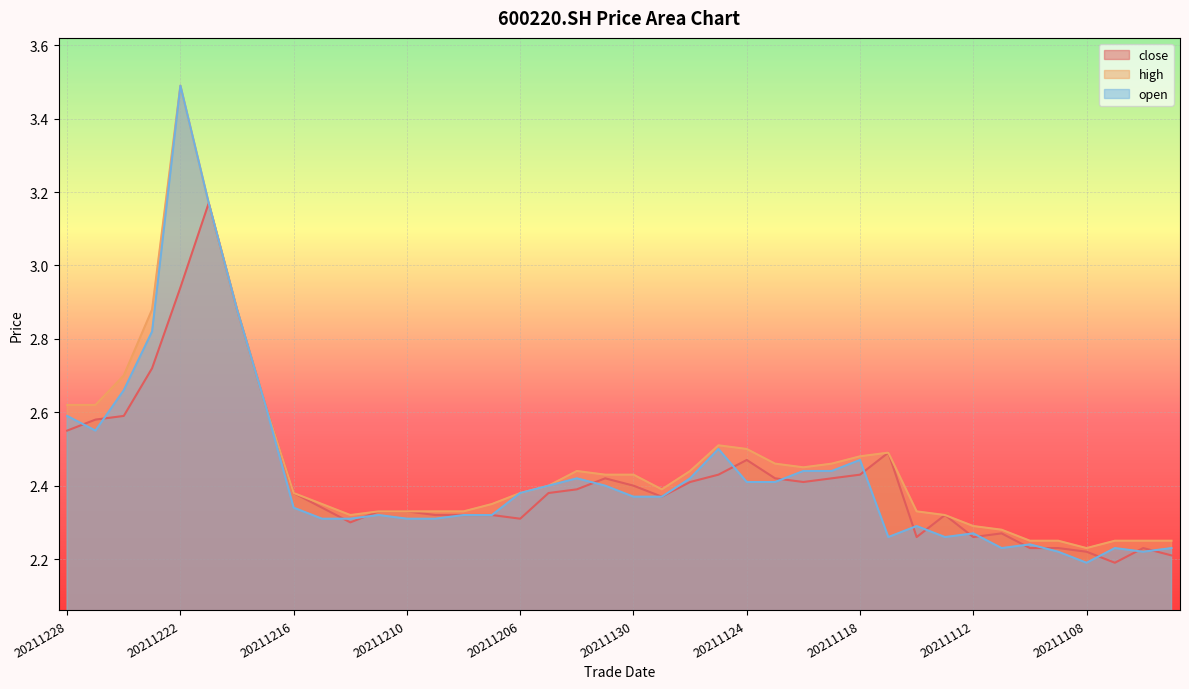

True or false: close and open cross at least once.

True